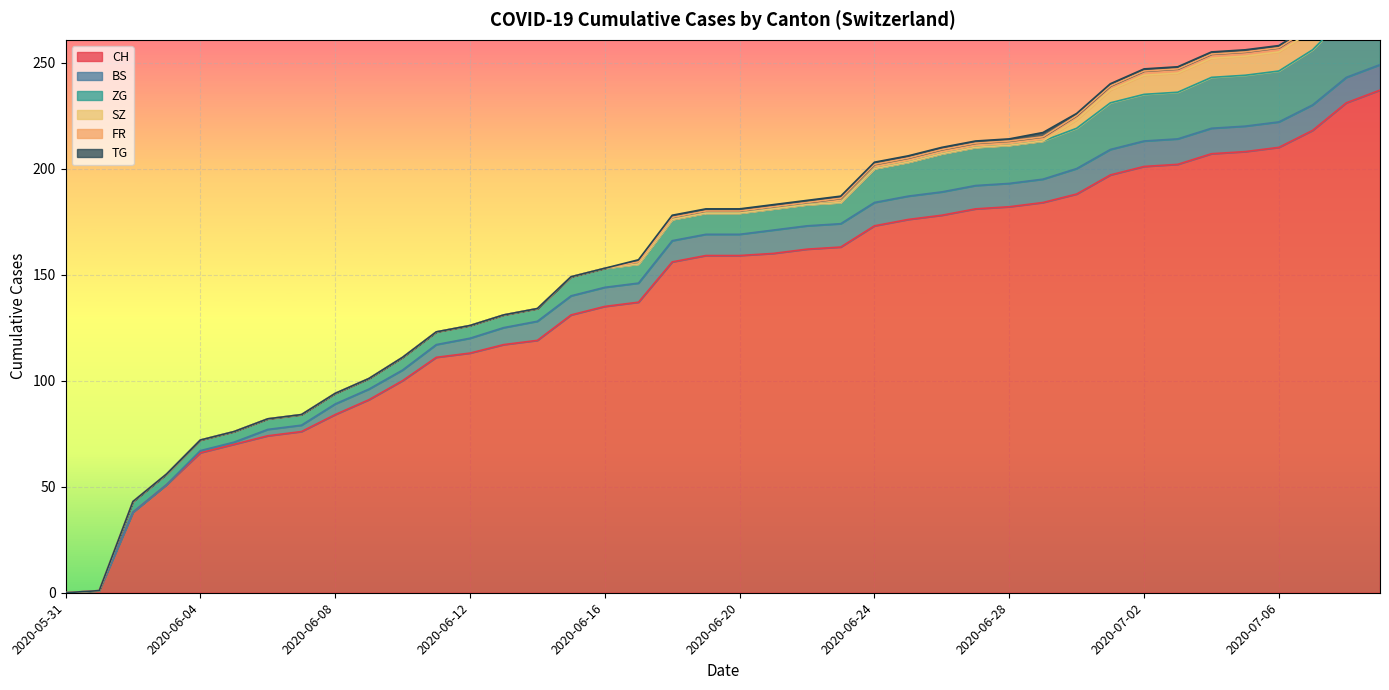

What is the label of the 25th point from the left?

2020-06-24